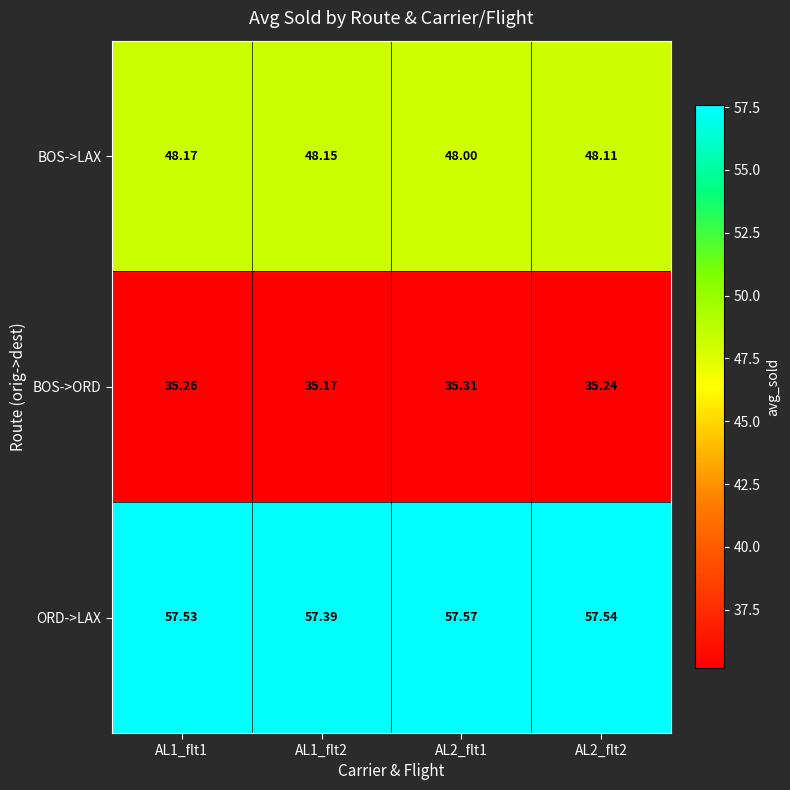

Which series changed the most between AL1_flt1 and AL2_flt2?

BOS->LAX